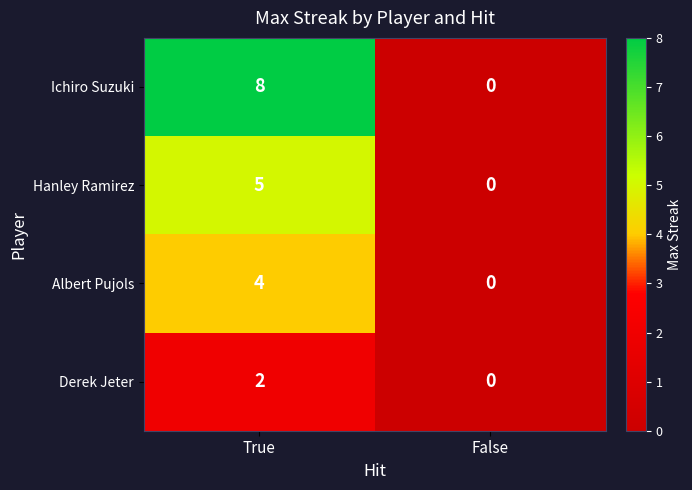

Rank the categories by Albert Pujols value from lowest to highest.

False, True